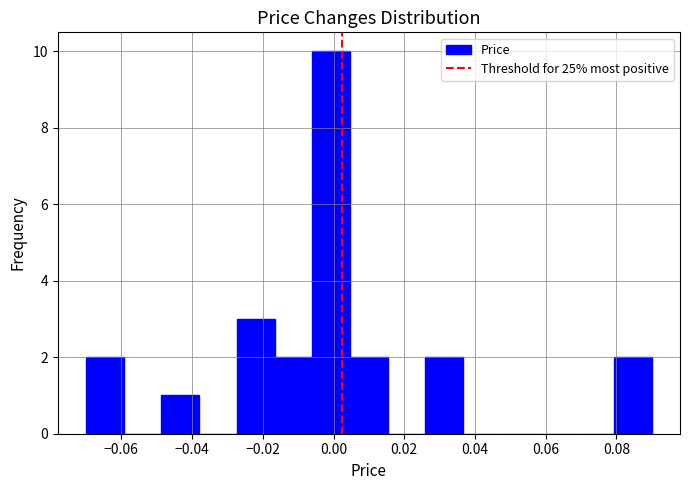

Reading left to right, transcribe this chart: for each bar, give the range it covers on the x-axis and its height. Neither the bar edges nor the heights are printed on the chart, so give them approximately, as read against the axes.

-0.070 to -0.060: 2
-0.060 to -0.048: 0
-0.048 to -0.038: 1
-0.038 to -0.028: 0
-0.028 to -0.016: 3
-0.016 to -0.006: 2
-0.006 to 0.004: 10
0.004 to 0.016: 2
0.016 to 0.026: 0
0.026 to 0.036: 2
0.036 to 0.048: 0
0.048 to 0.058: 0
0.058 to 0.068: 0
0.068 to 0.080: 0
0.080 to 0.090: 2